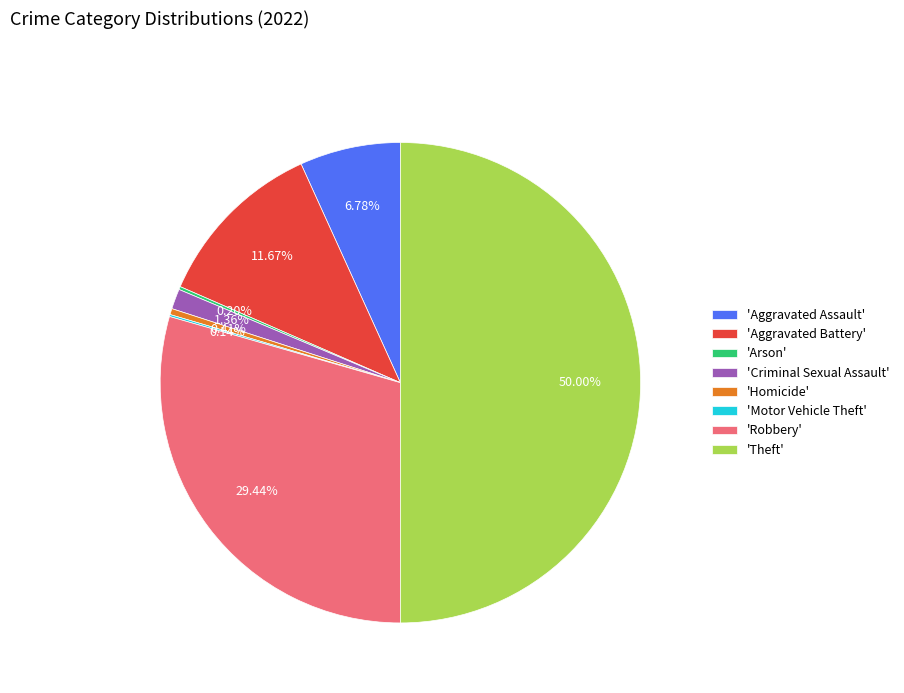

Is the sum of 'Aggravated Battery' and 'Homicide' greater than half?

No